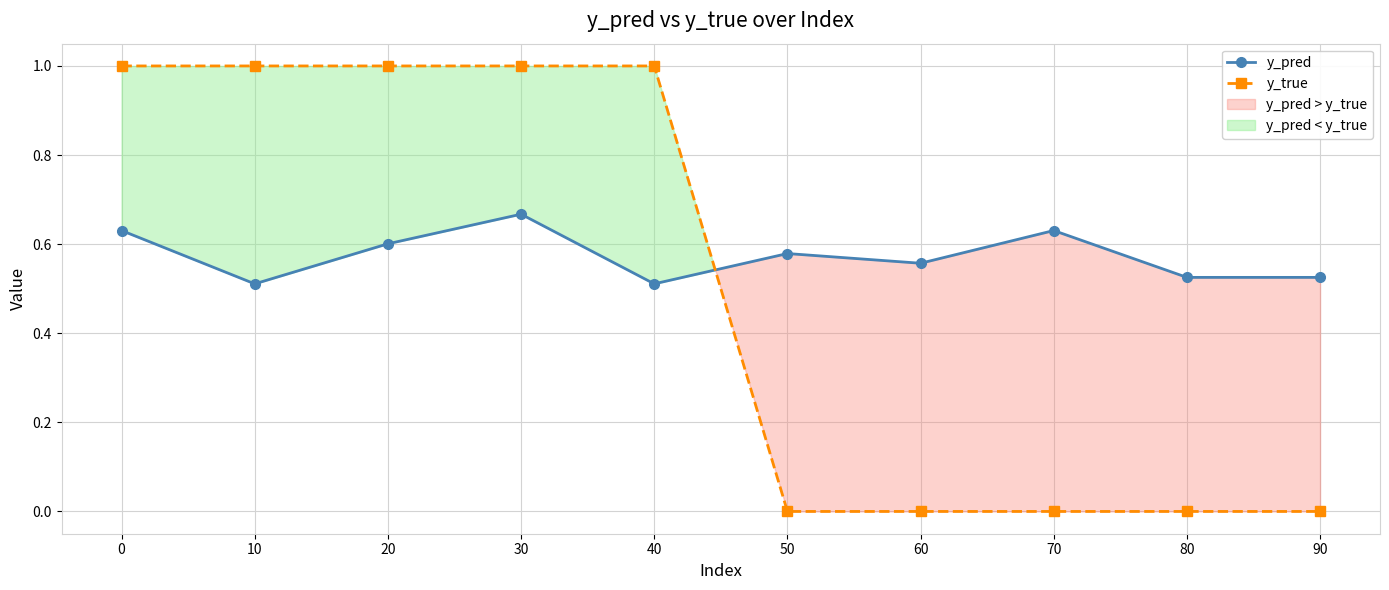

Between 0 and 80, which series saw the biggest shift?

y_true